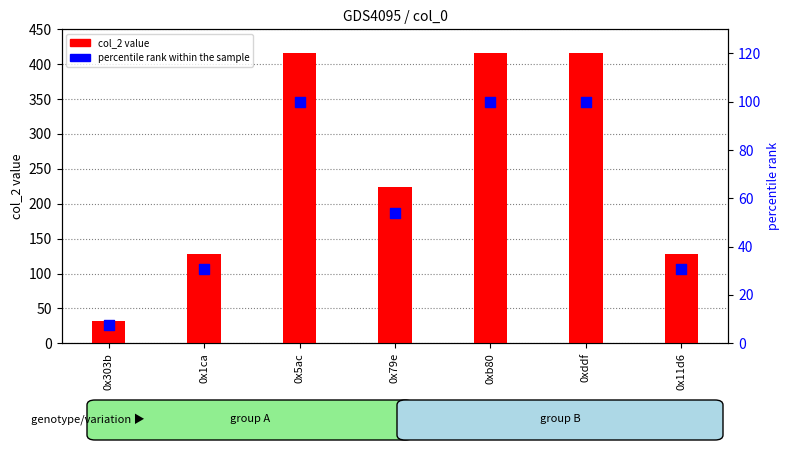

At how many categories does at least one series exceed 241?

3